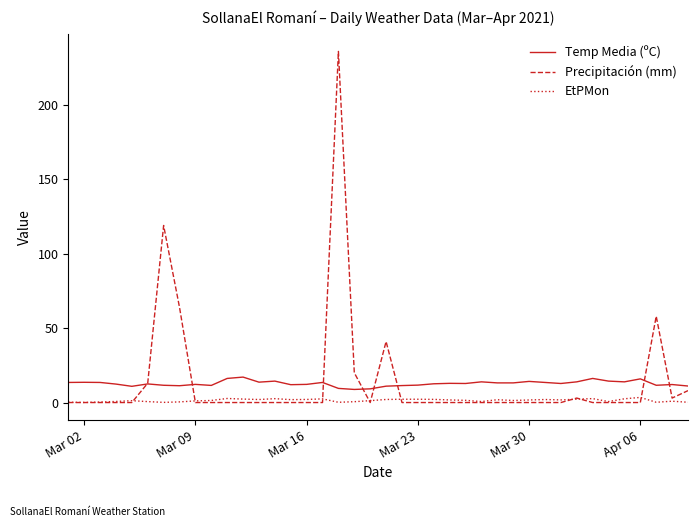

Which series has the largest range (max minus min)?

Precipitación (mm)